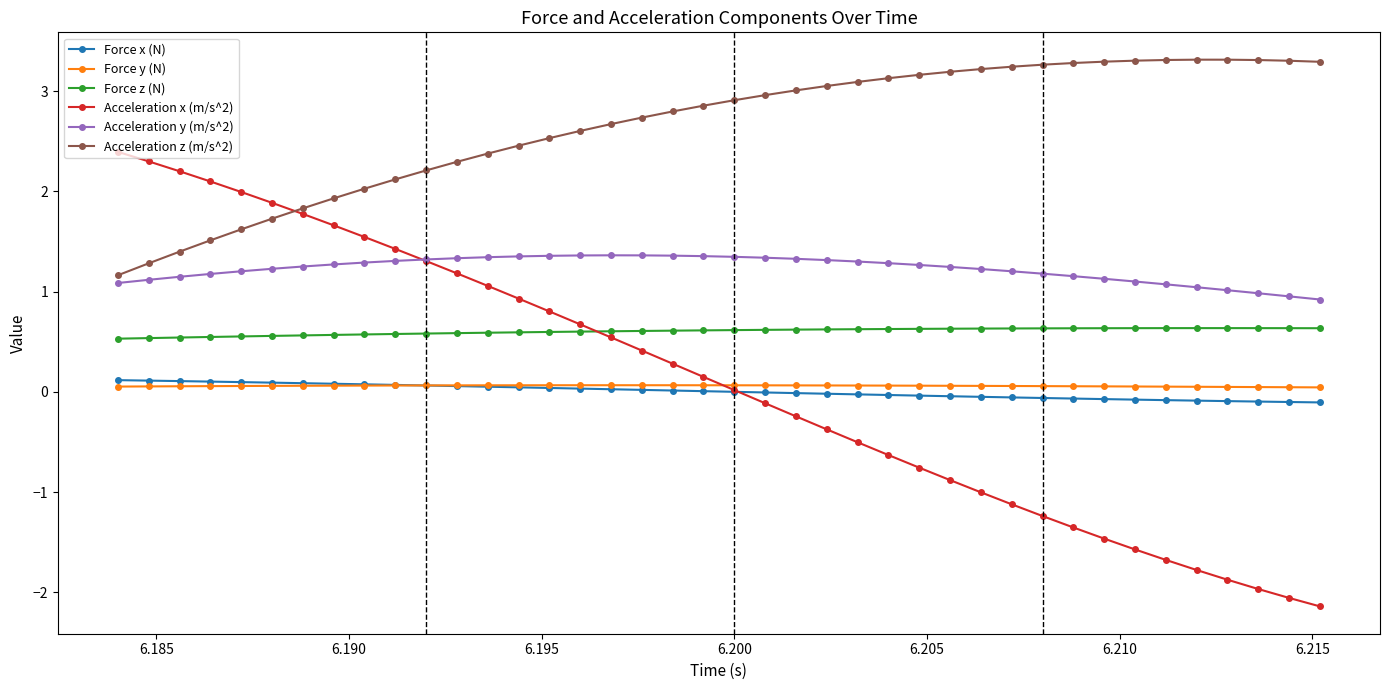

Count the Force y (N) values in the range 0 to 1.

40